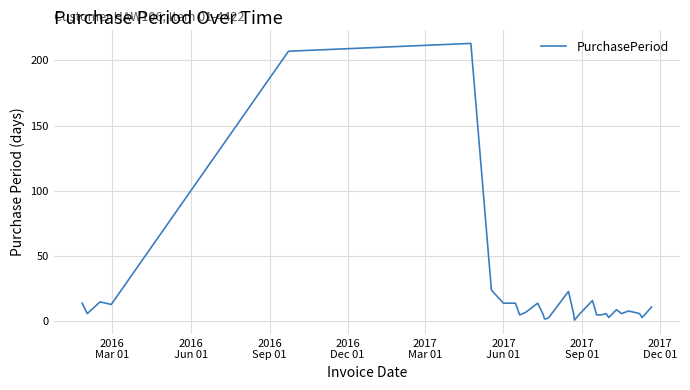

What is the maximum value shown in the chart?

213